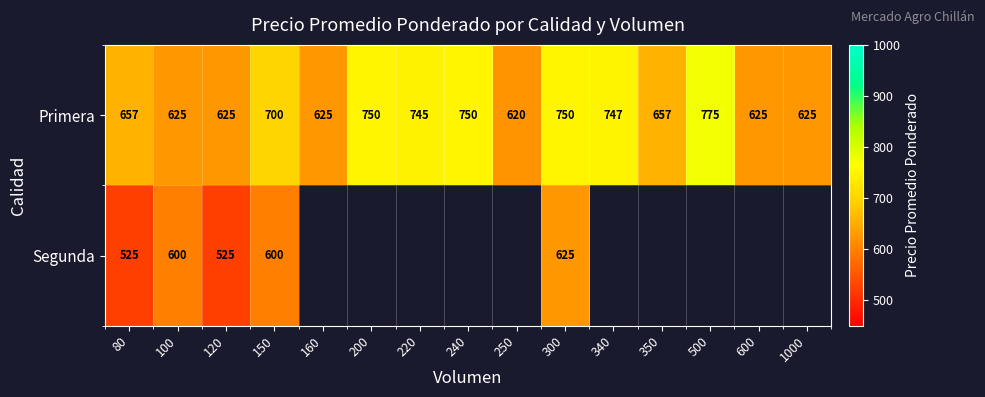

Between 200 and 300, which is larger?

200